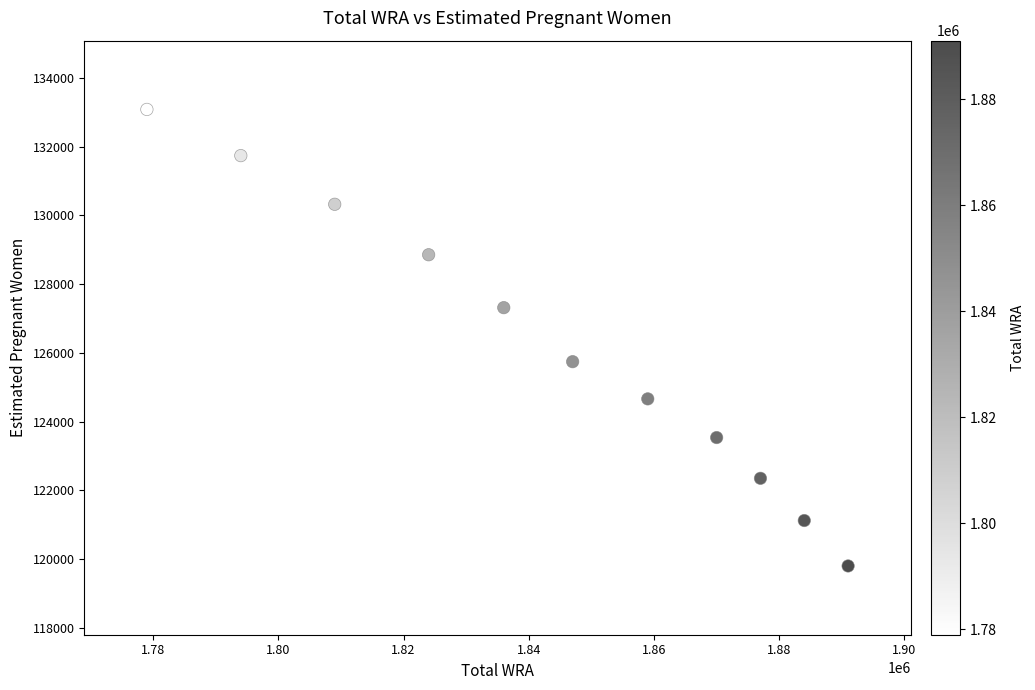

What Y value in the scatter plot is closest to 126440?

125743.3